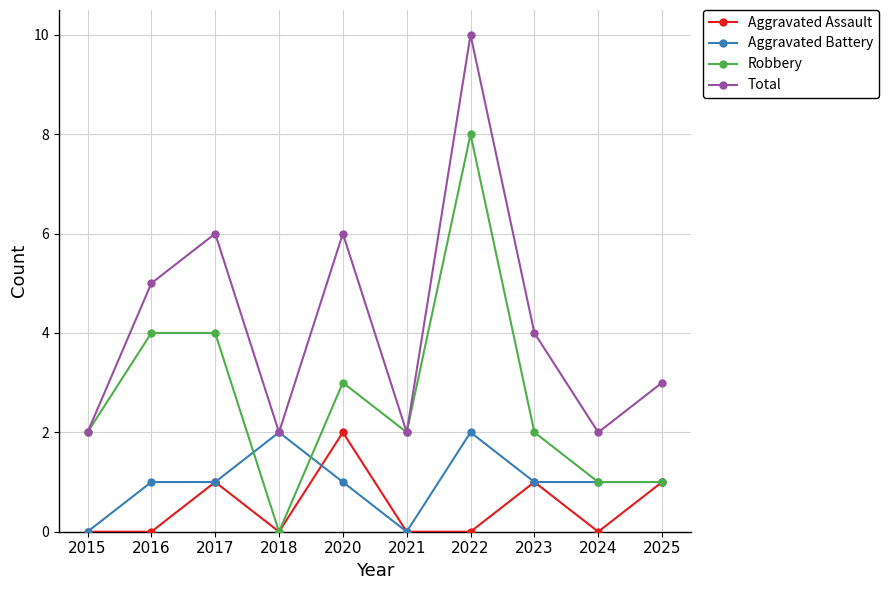

What is the sum of the Aggravated Assault values at 2015 and 2017?

1